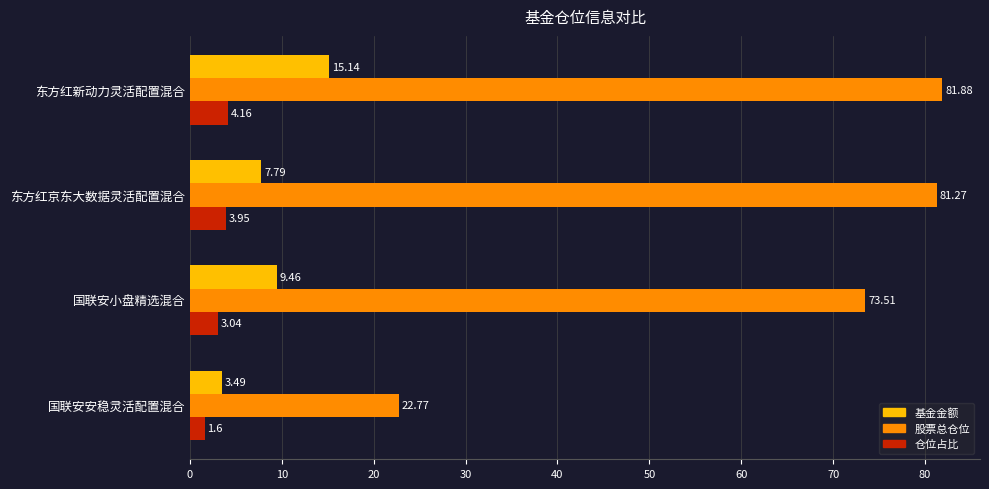

At which label does 仓位占比 reach its peak?

东方红新动力灵活配置混合